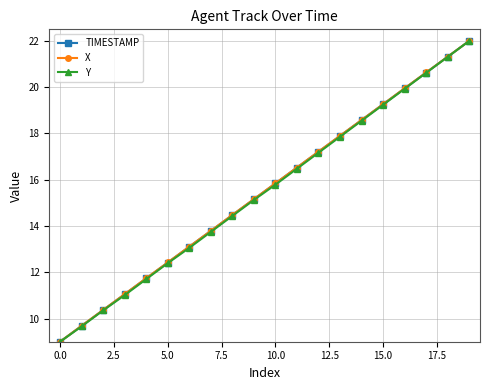

What is the value of the Y point at the 5th from the left?

11.7